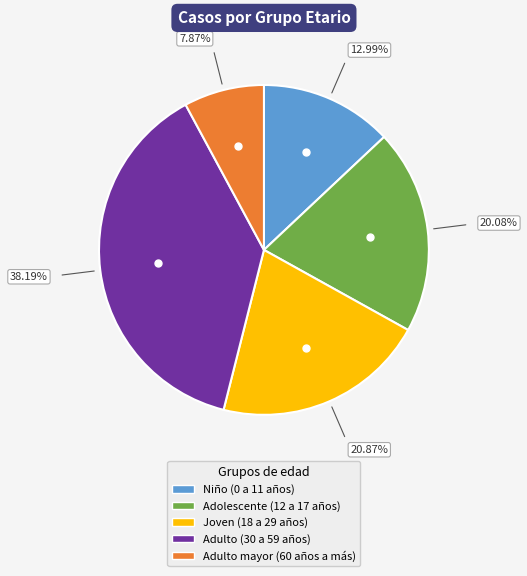

To the nearest percent, what percentage of the pie is Adolescente (12 a 17 años)?

20%